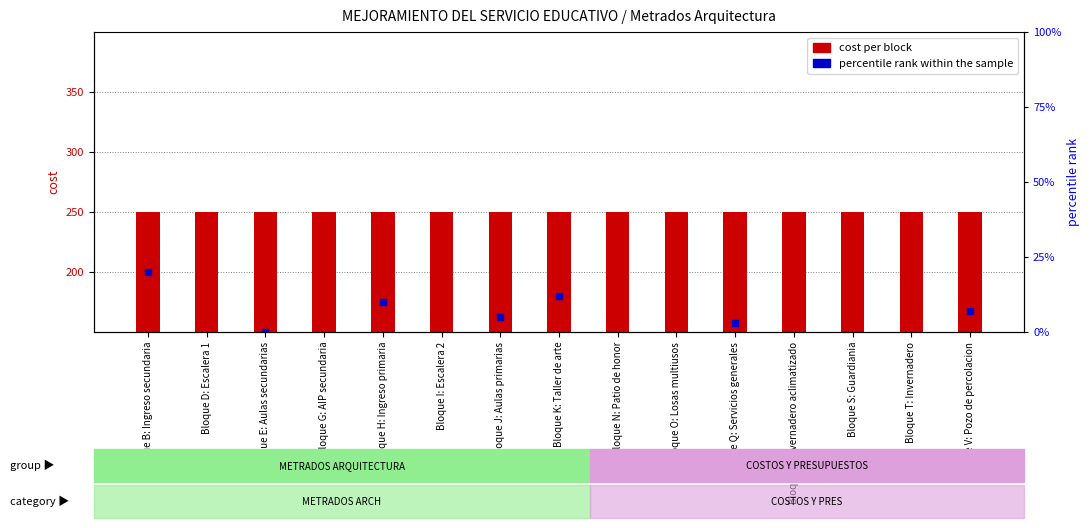

At which category is the sum across all series the highest?

Bloque B: Ingreso secundaria